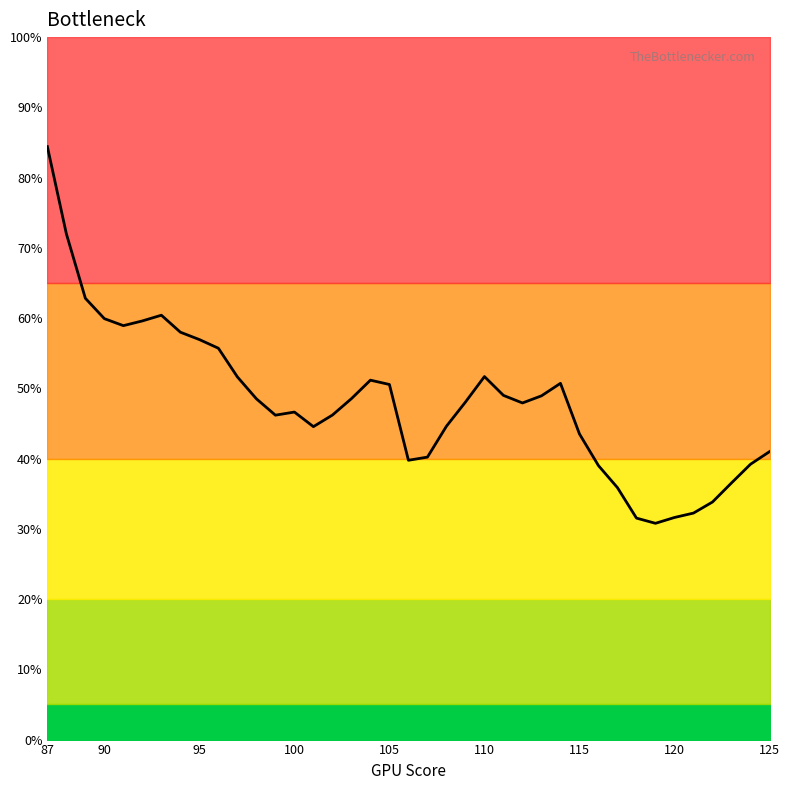

How many points are higher than both their immediate neighbors (excluding endpoints)?

5